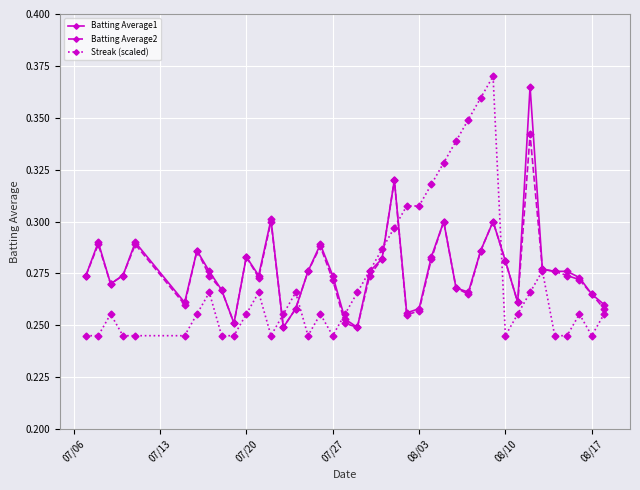

Which series has the widest spread of values?

Streak (scaled)